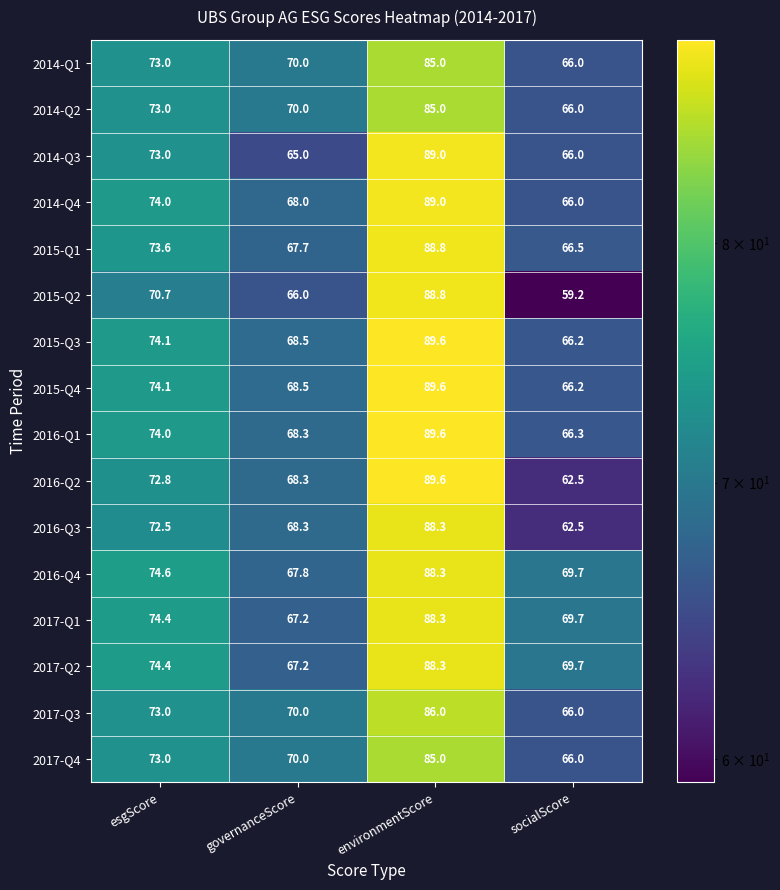

Between governanceScore and socialScore, which series saw the biggest shift?

2015-Q2